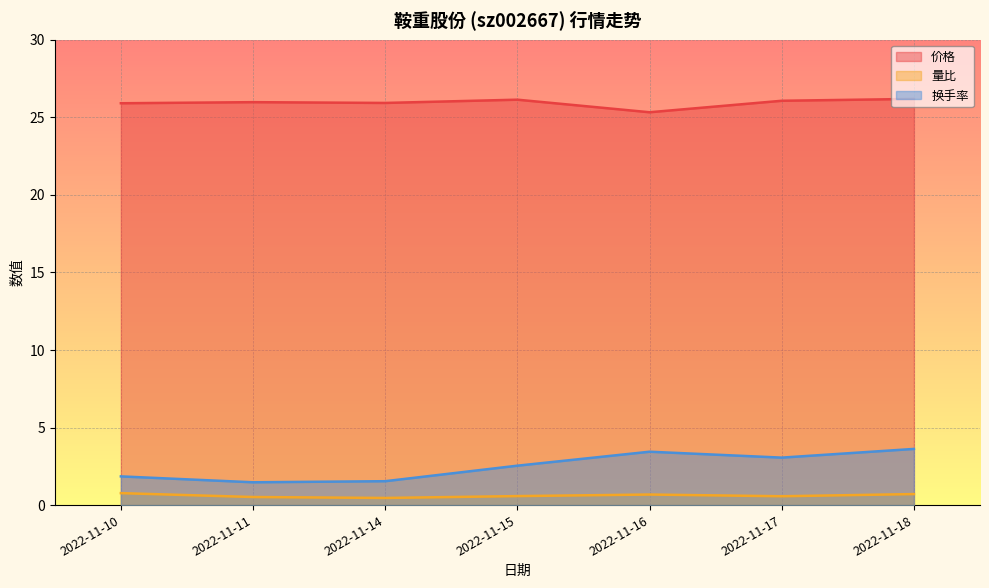

What is the approximate value of 量比 at 2022-11-14?

0.5